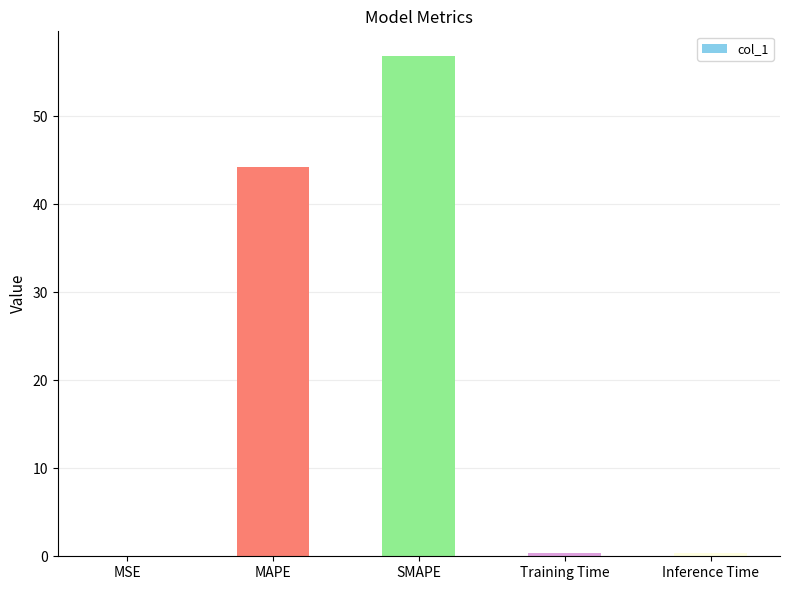

The chart shows a value of 0.4 at Training Time. True or false?

True